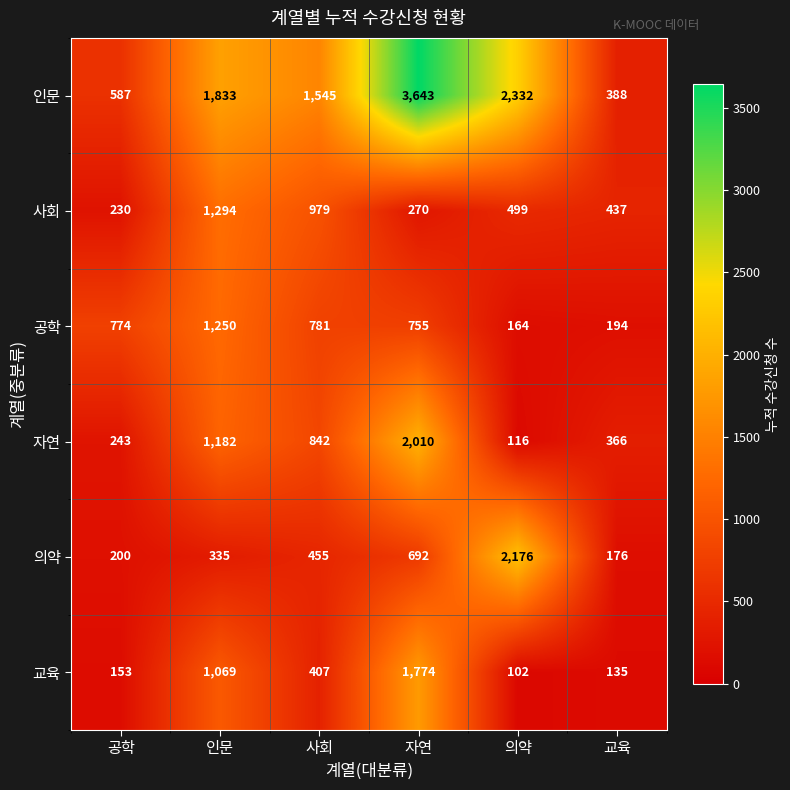

What is the difference between the maximum and minimum values in the 인문 series?

3255